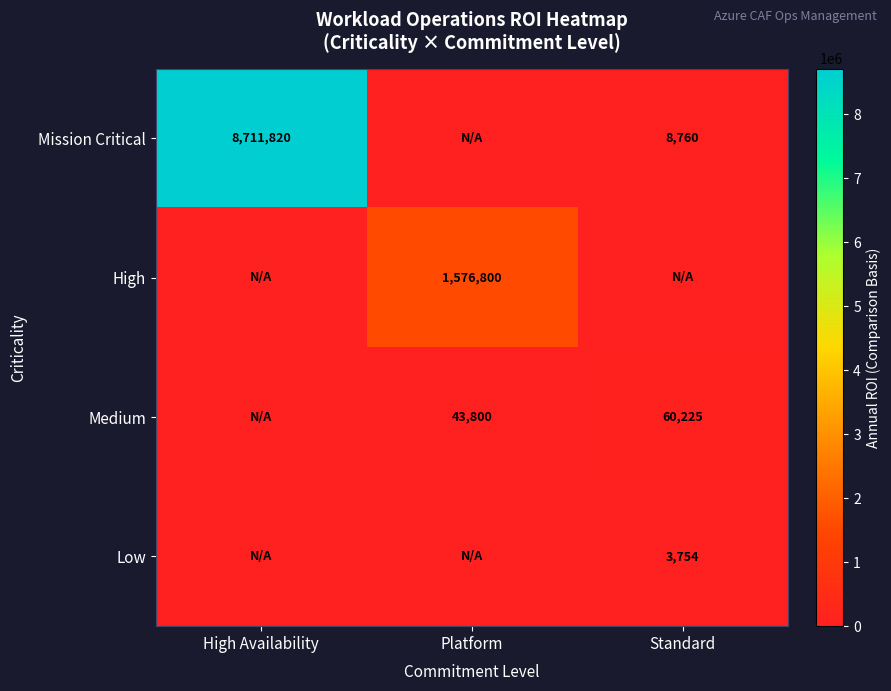

Is the value of Medium at Platform greater than the value of Low at Standard?

Yes